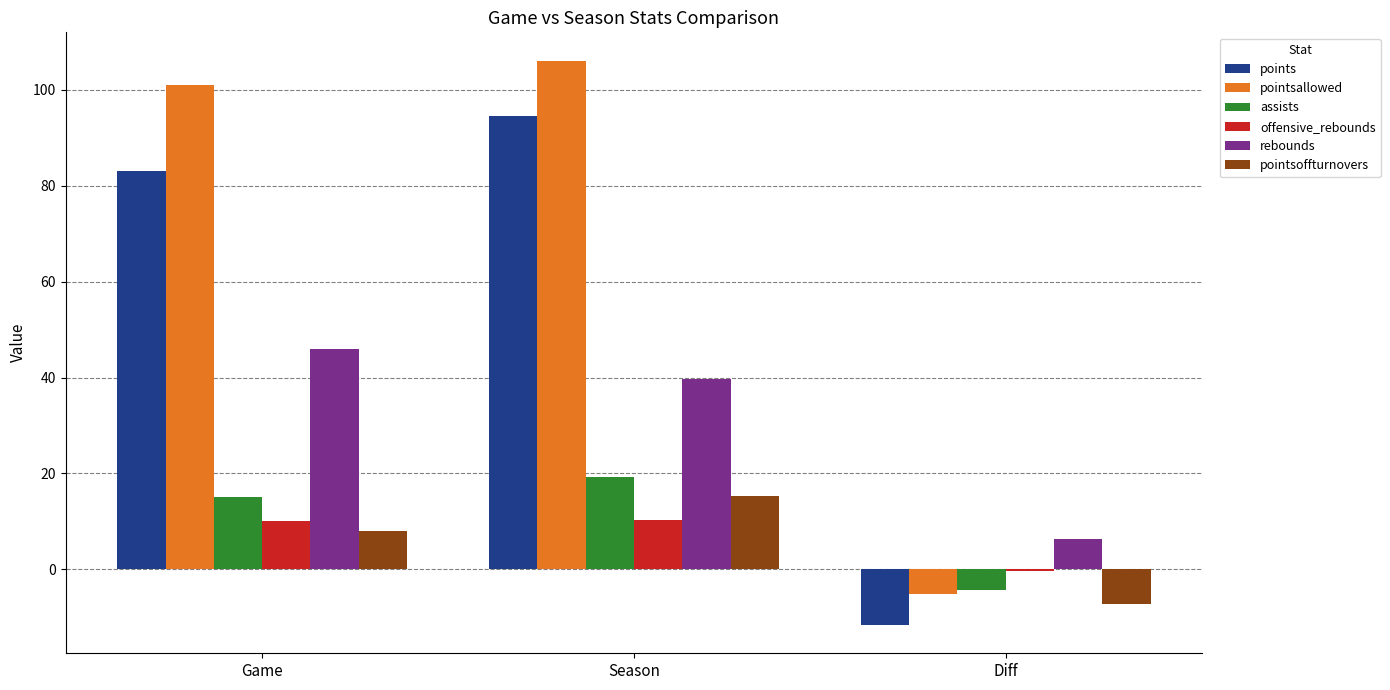

What position from the left is Season?

2